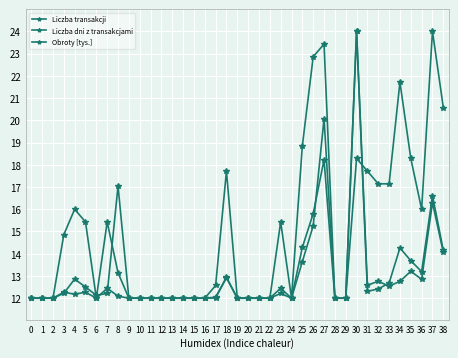

Which series ends up on top after the final intersection of Liczba dni z transakcjami and Liczba transakcji?

Liczba dni z transakcjami